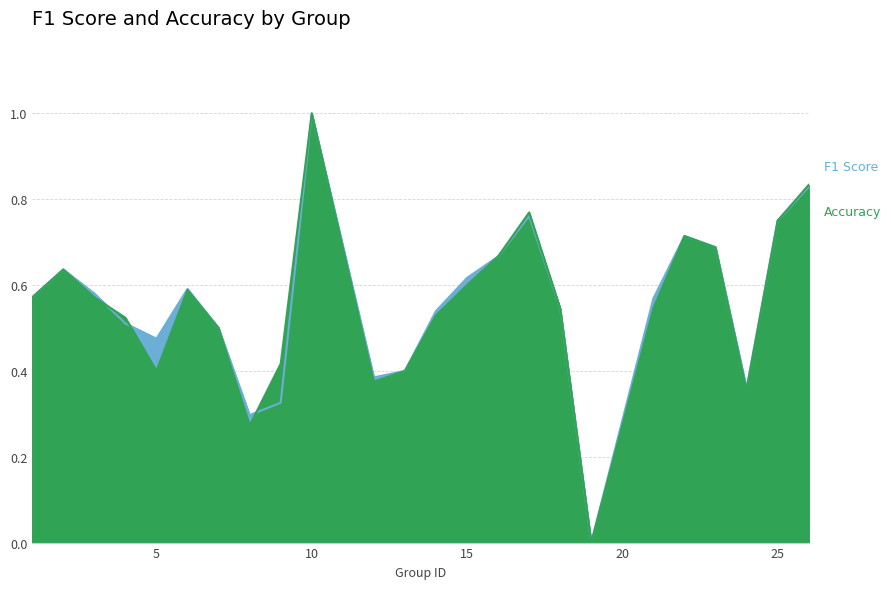

Which series ends up on top after the final intersection of f1 and accuracy?

accuracy